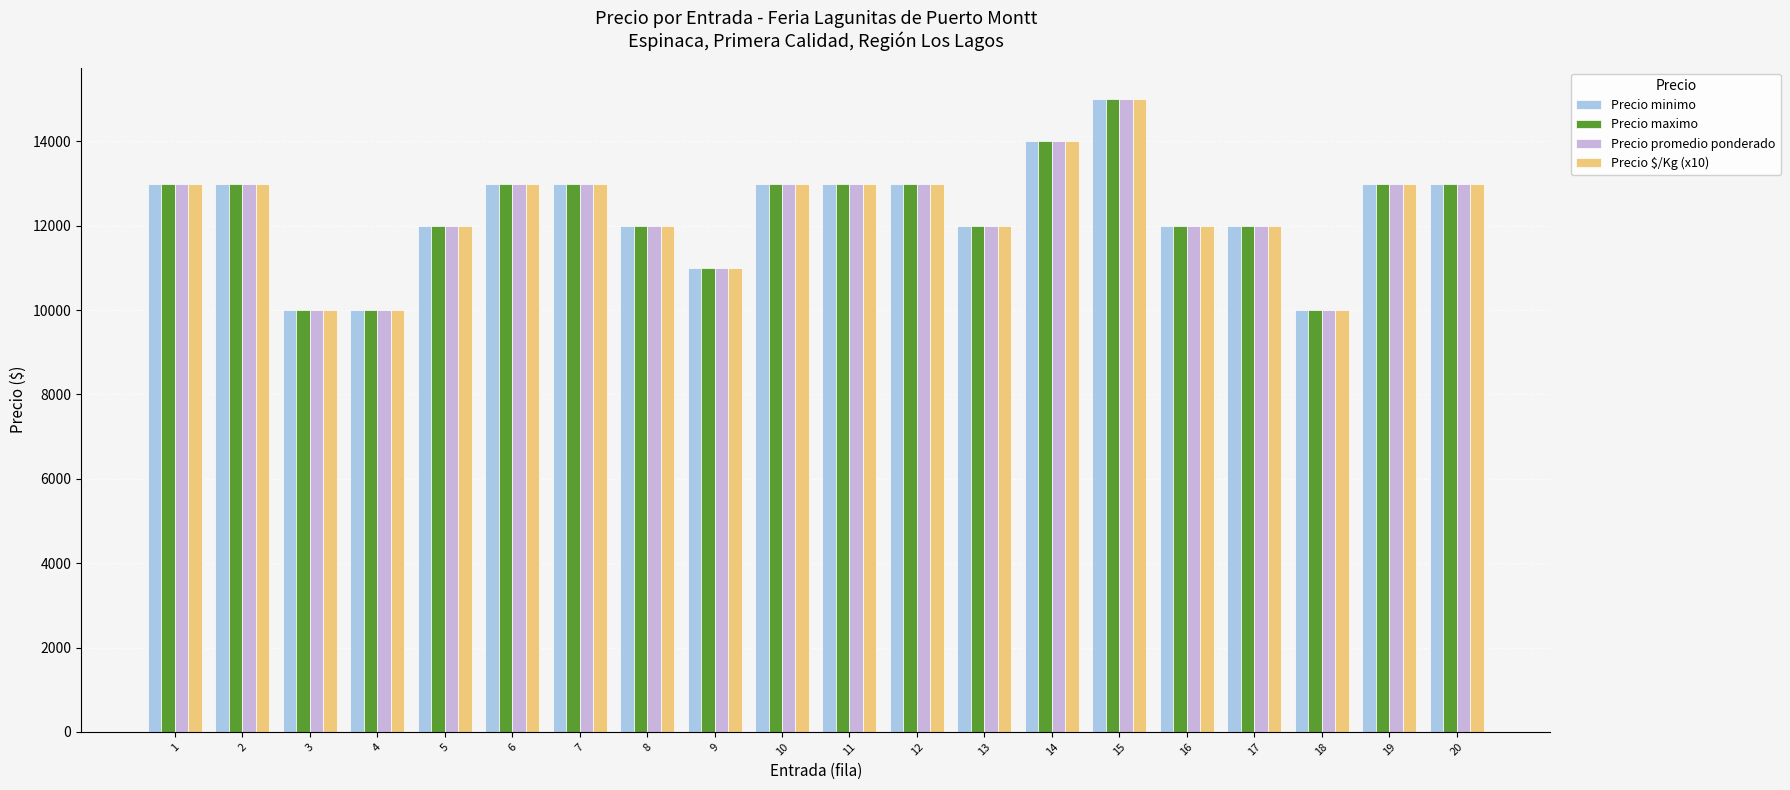

The Precio promedio ponderado series shows 13586 at 3. True or false?

False